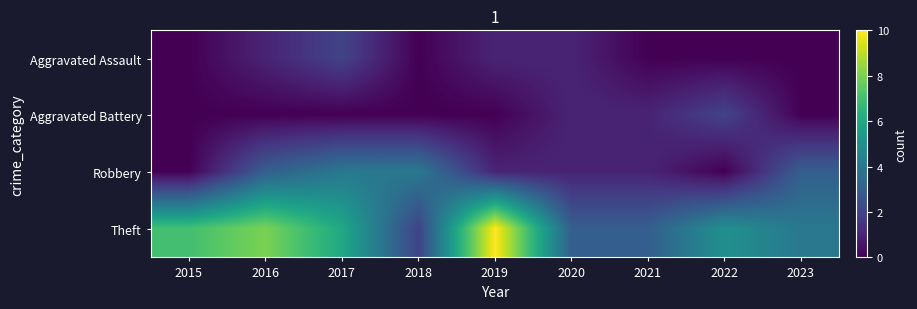

Rank the series at 2015 from lowest to highest value.

Aggravated Assault, Aggravated Battery, Robbery, Theft